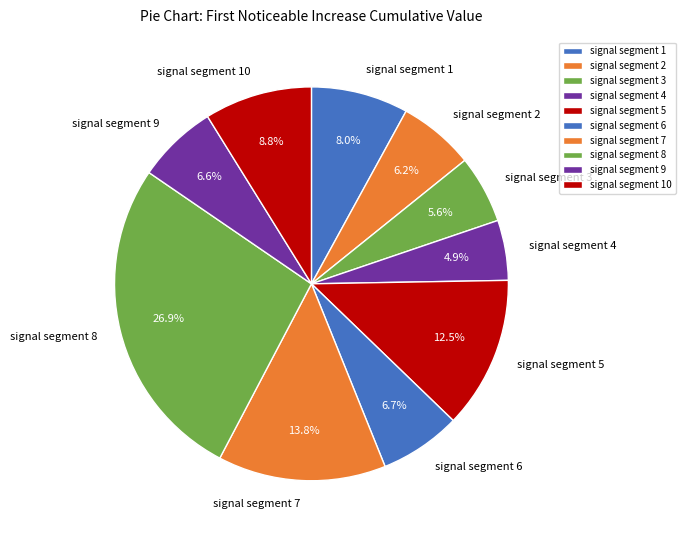

What percentage is NOT represented by signal segment 10?

91.2%